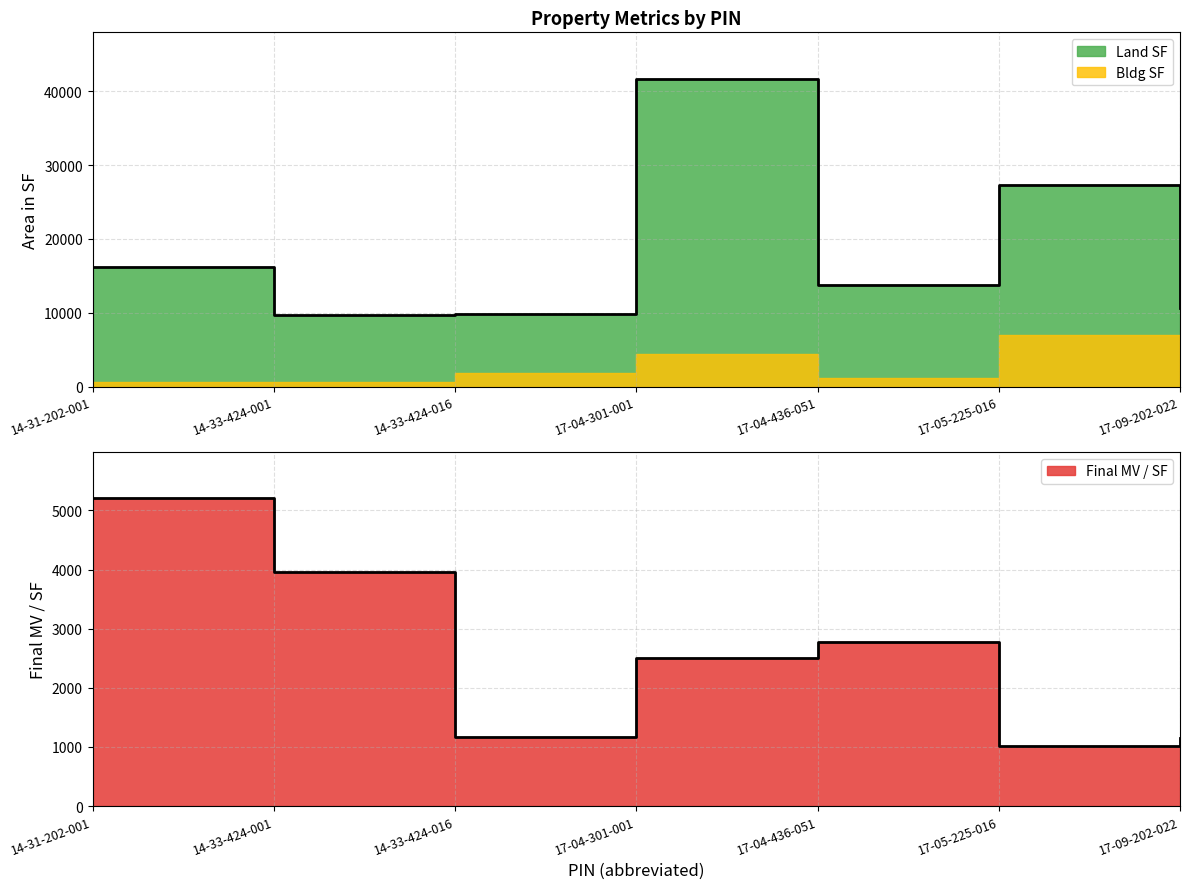

How many lines are shown in the chart?

2